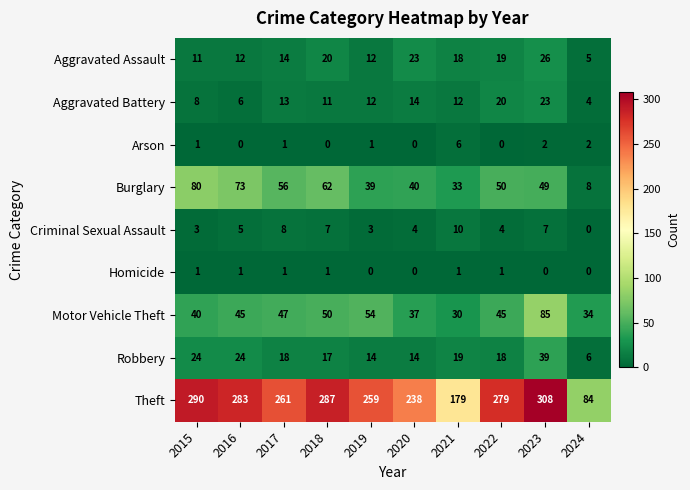

Which series changed the most between 2020 and 2023?

Theft